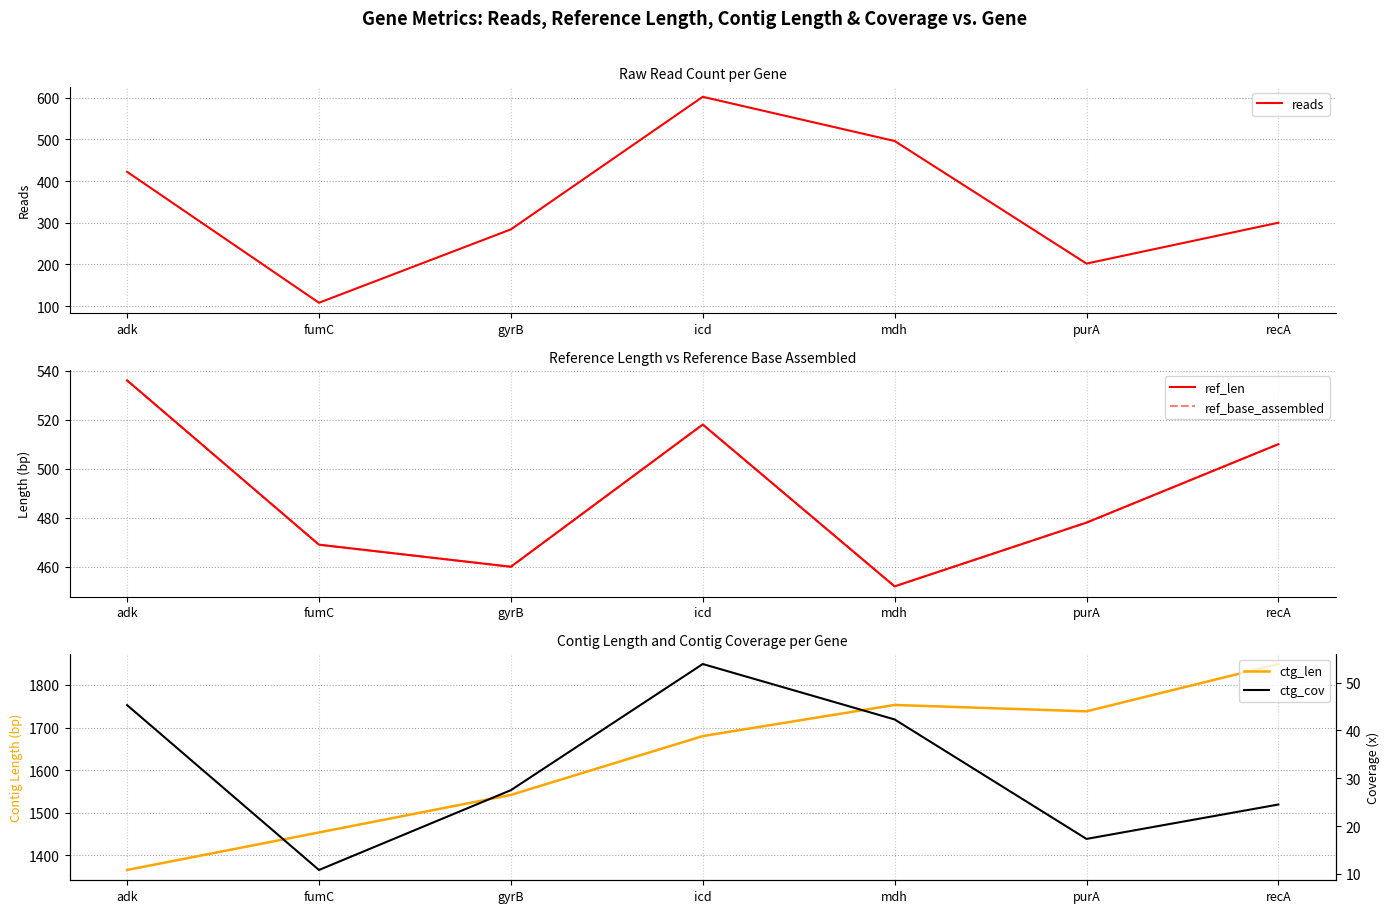

Is it true that ref_base_assembled equals 617.1 at gyrB?

False